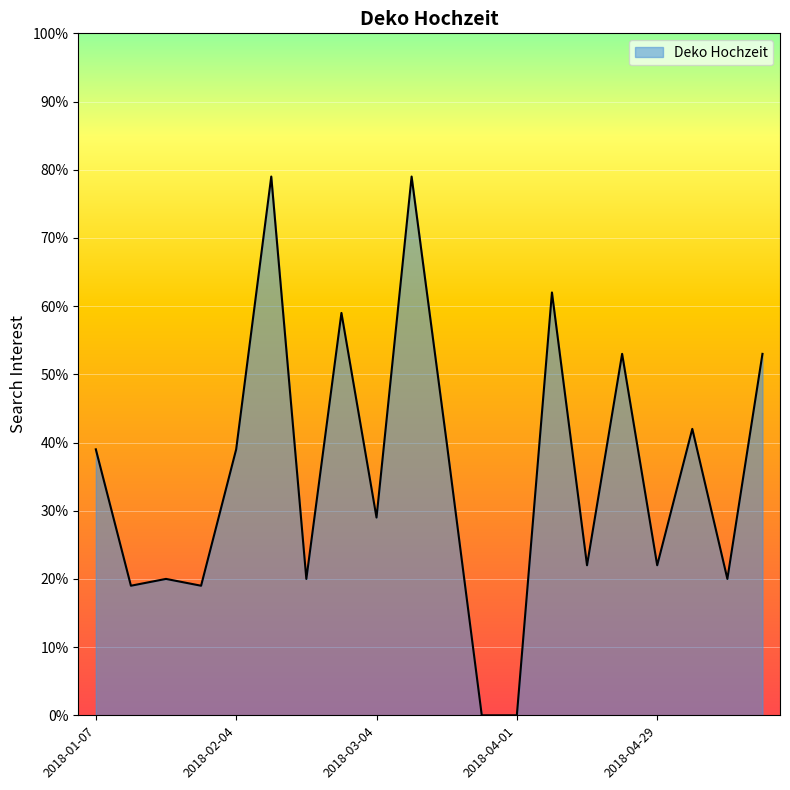

What is the difference between the maximum and minimum values?

79